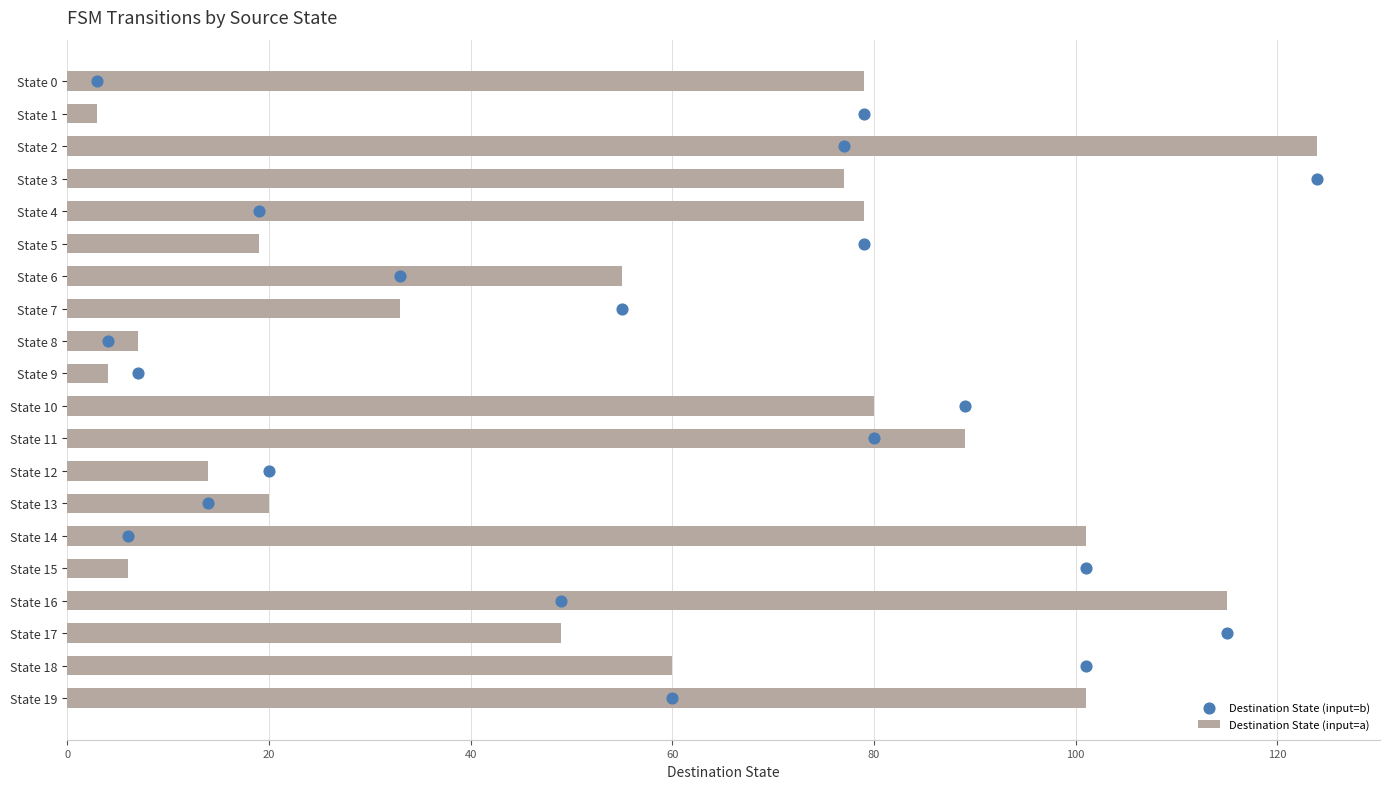

What are all the series names shown in the legend?

Destination State (input=a), Destination State (input=b)